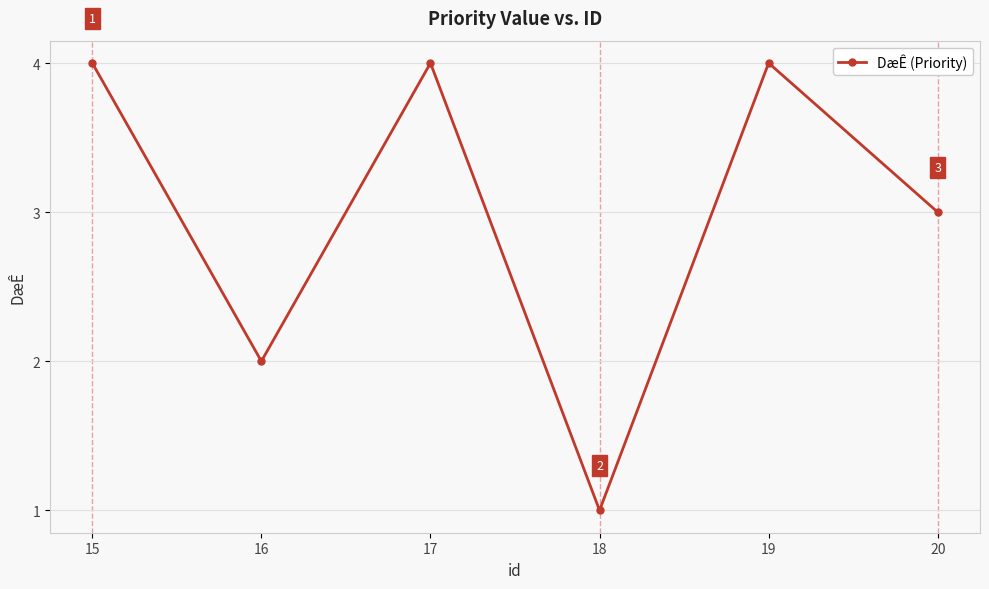

Between 15 and 16, which is larger?

15